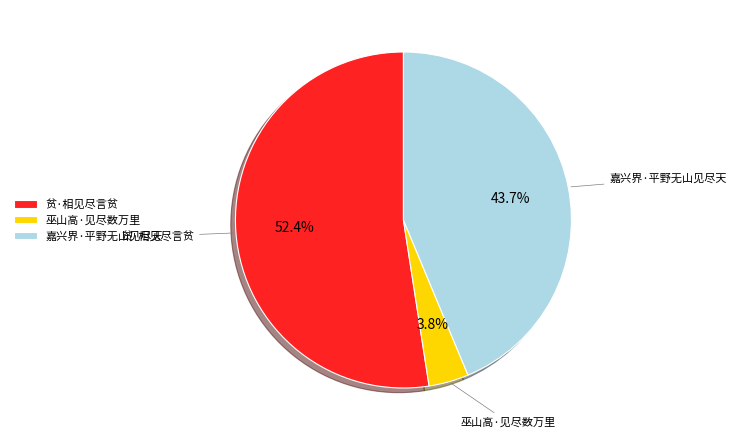

What percentage do 贫·相见尽言贫 and 巫山高·见尽数万里 together represent?

56.3%